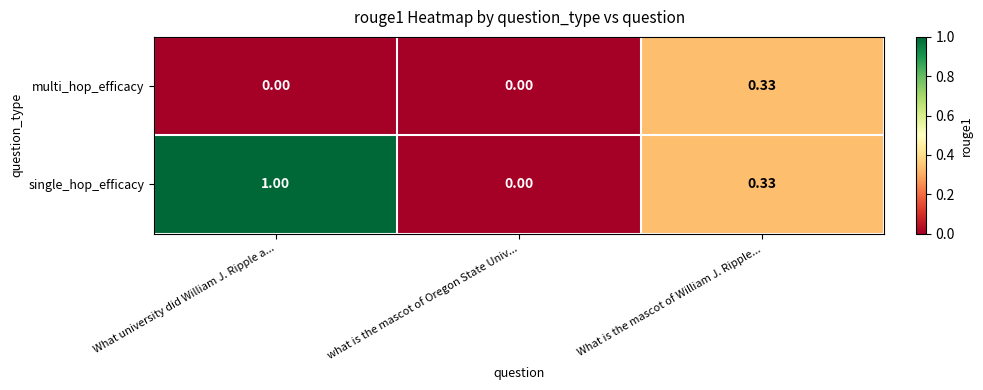

Rank the series by their average value, from highest to lowest.

single_hop_efficacy, multi_hop_efficacy